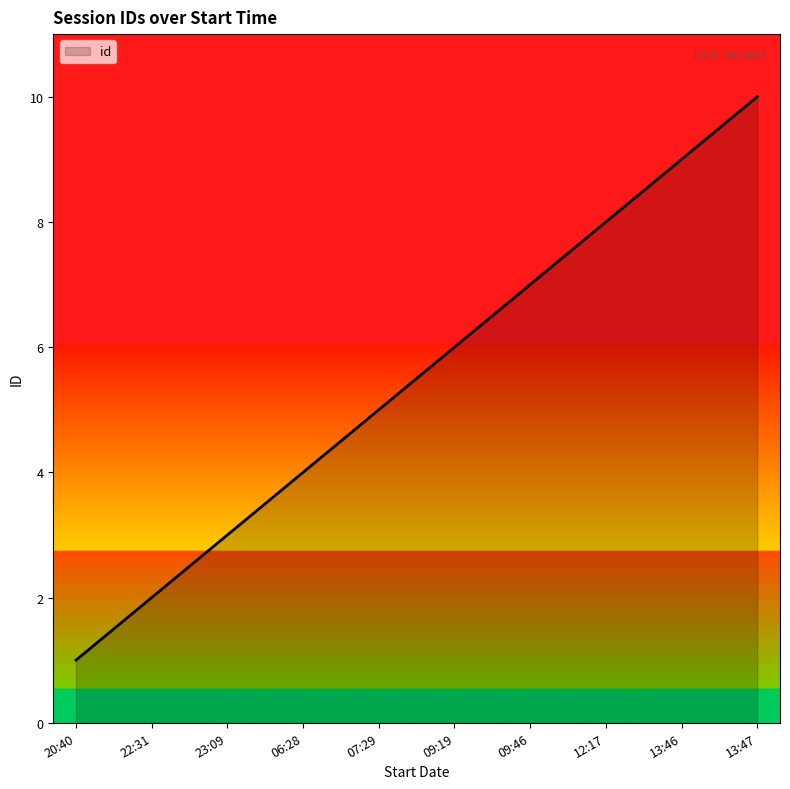

What is the minimum value shown in the chart?

1